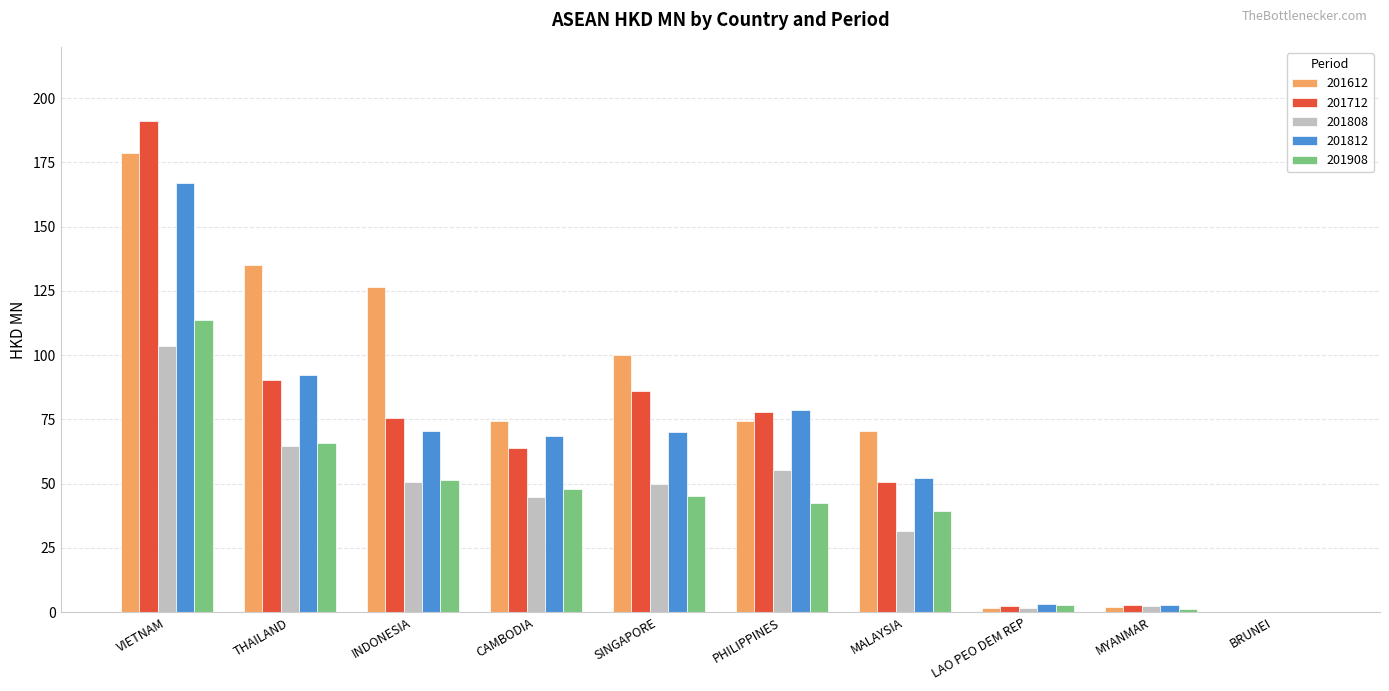

Where is 201812 nearest to the value 83?

PHILIPPINES